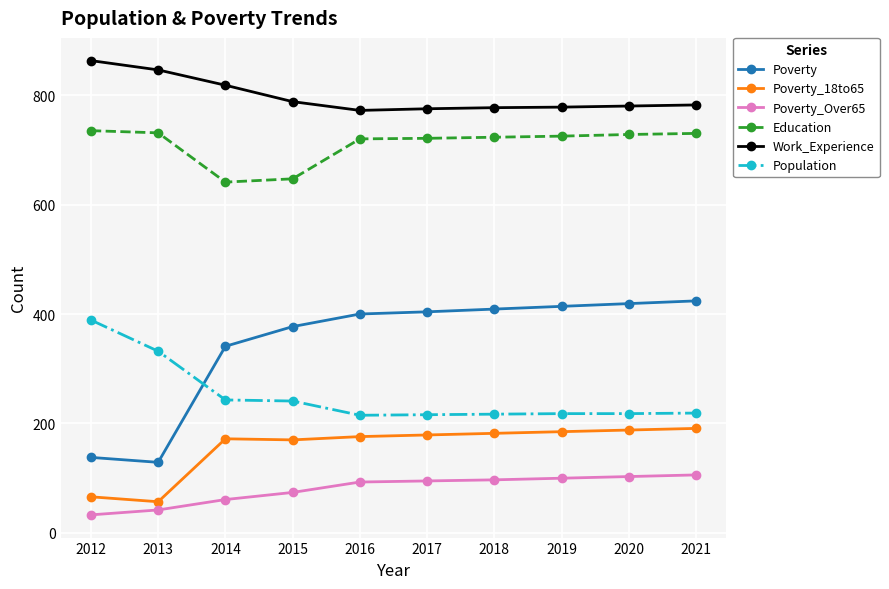

The Poverty_Over65 series shows 97 at 2018. True or false?

True